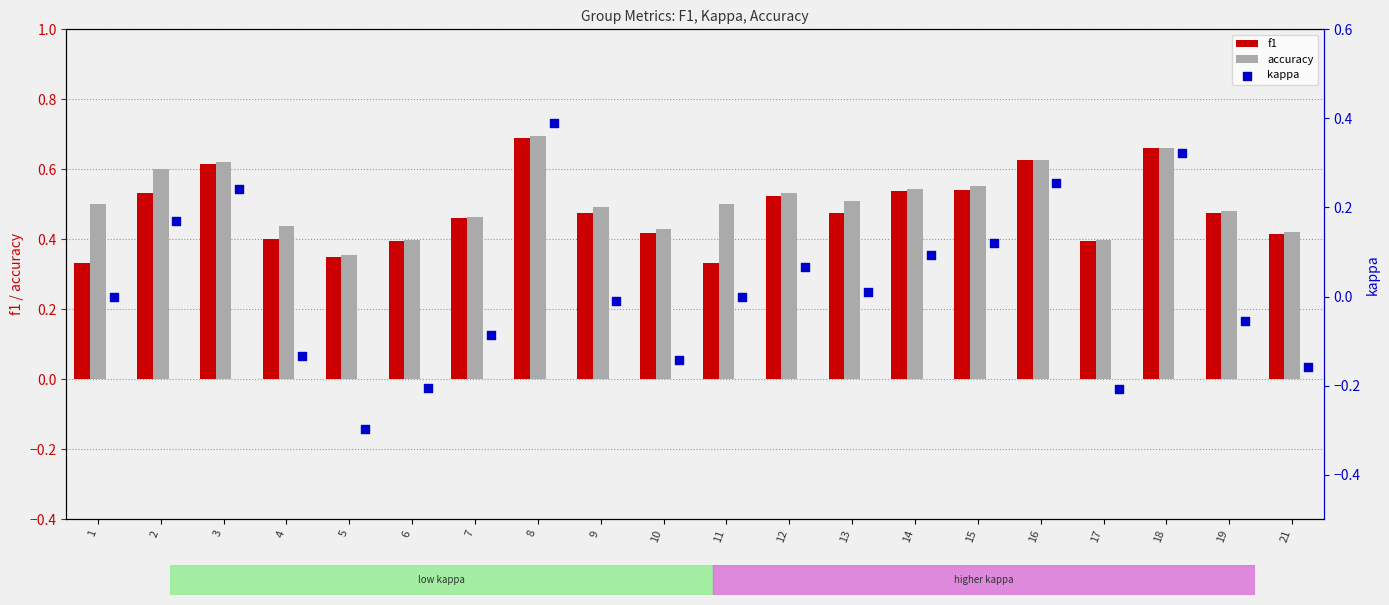

Which category has the highest value in the accuracy series?

8